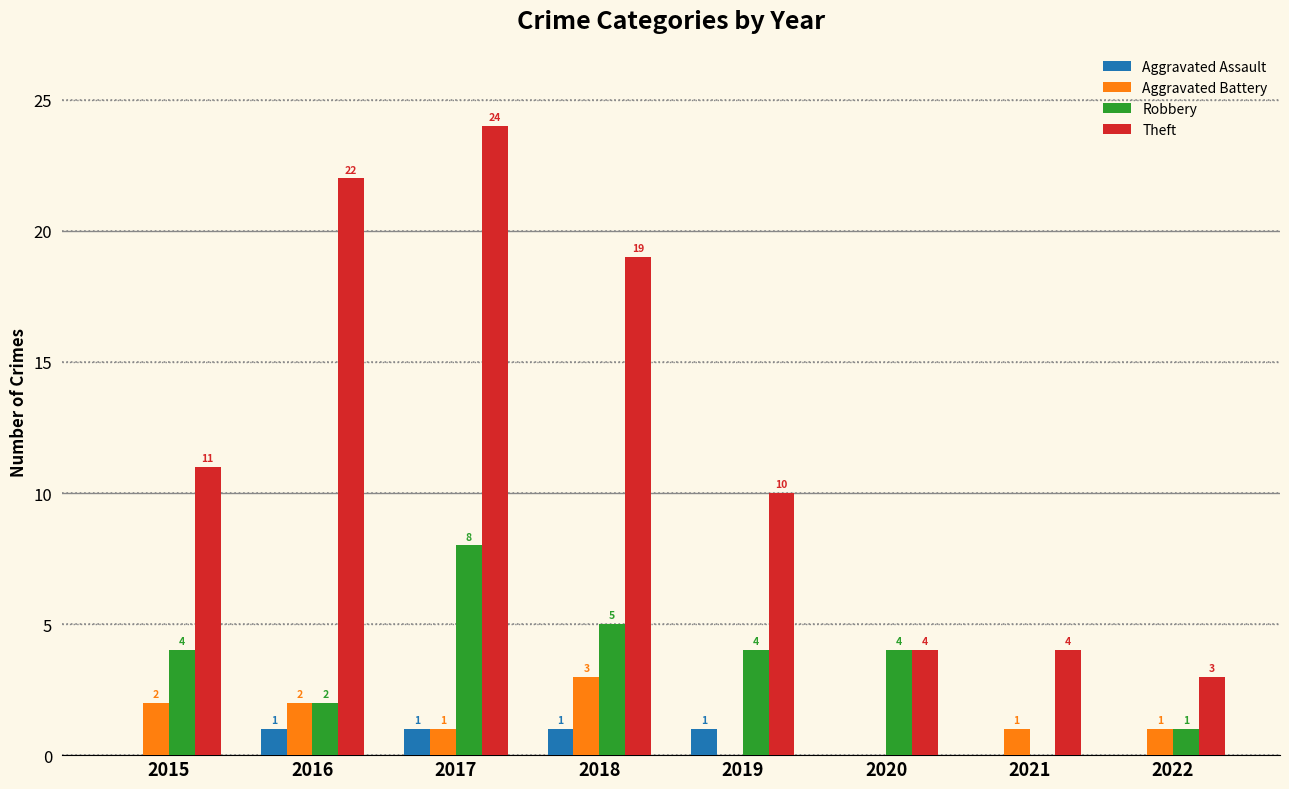

Which series has the largest total across all categories?

Theft